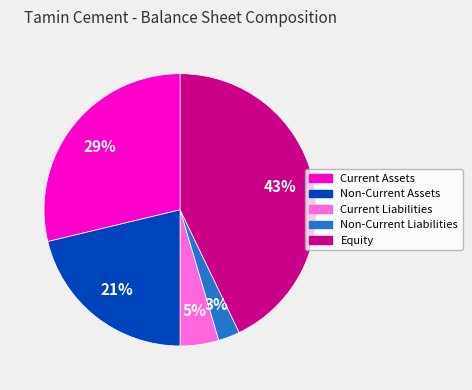

Combined, do Non-Current Assets and Non-Current Liabilities account for over 50%?

No